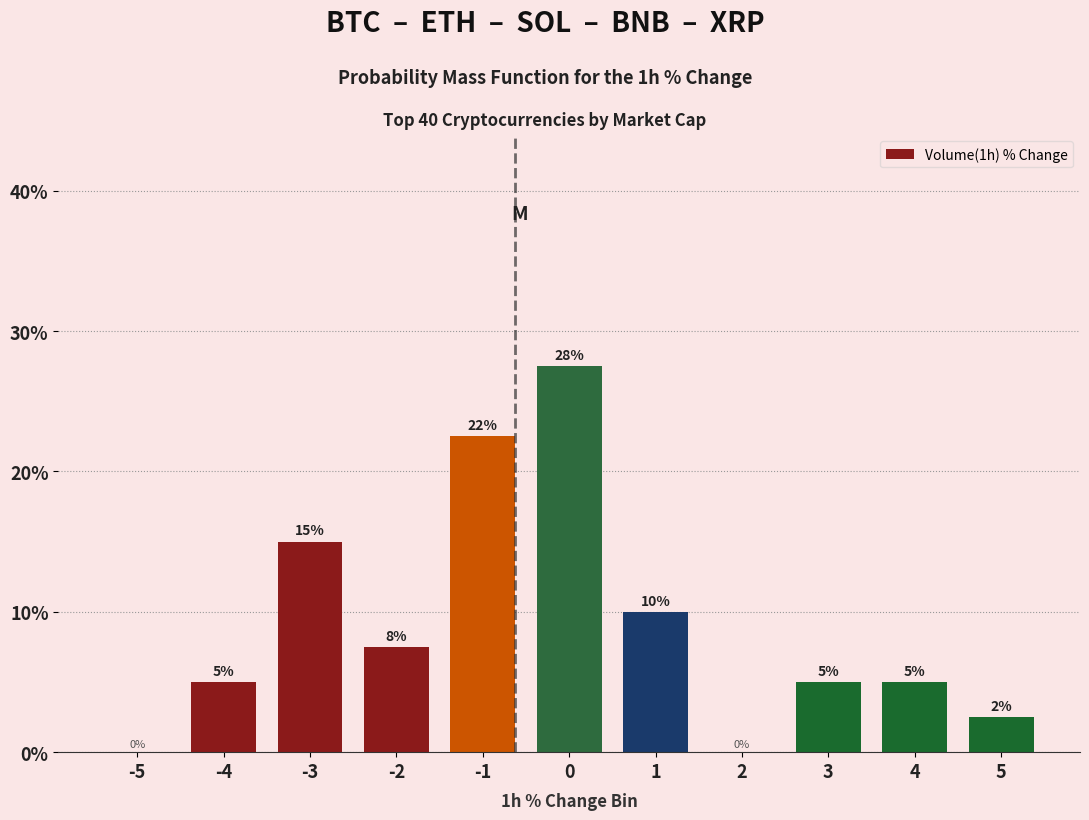

What is the sum of the values at 1 and 4?

15.0